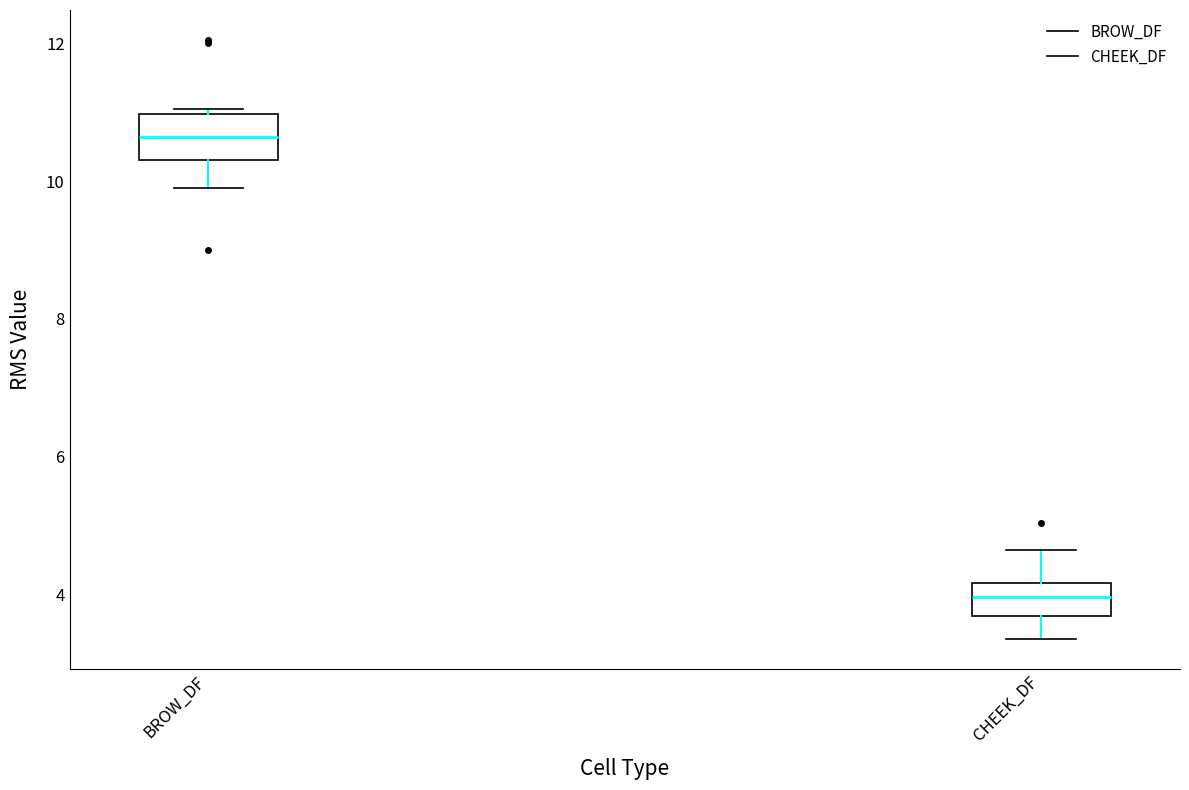

Where does the median line of the box for CHEEK_DF sit on the y-axis? The values are not printed on the chart, so give them approximately, as read against the axis.

4.0